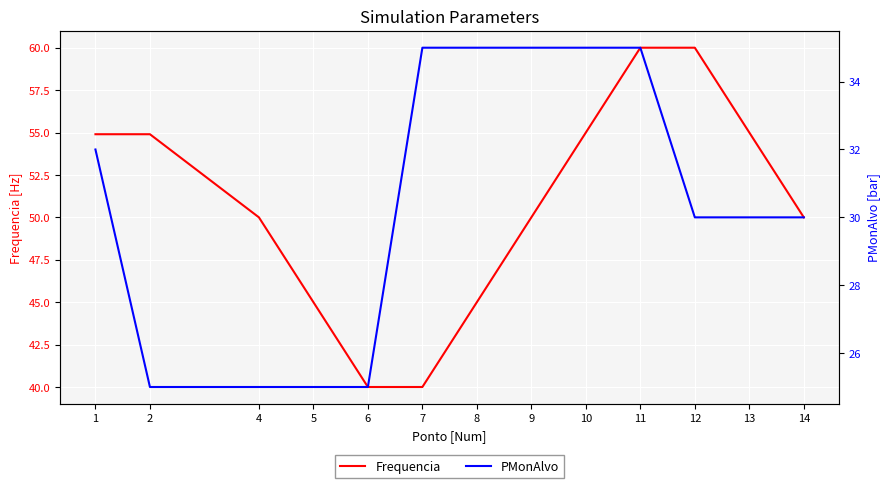

How many PMonAlvo values are between 25 and 35?

13